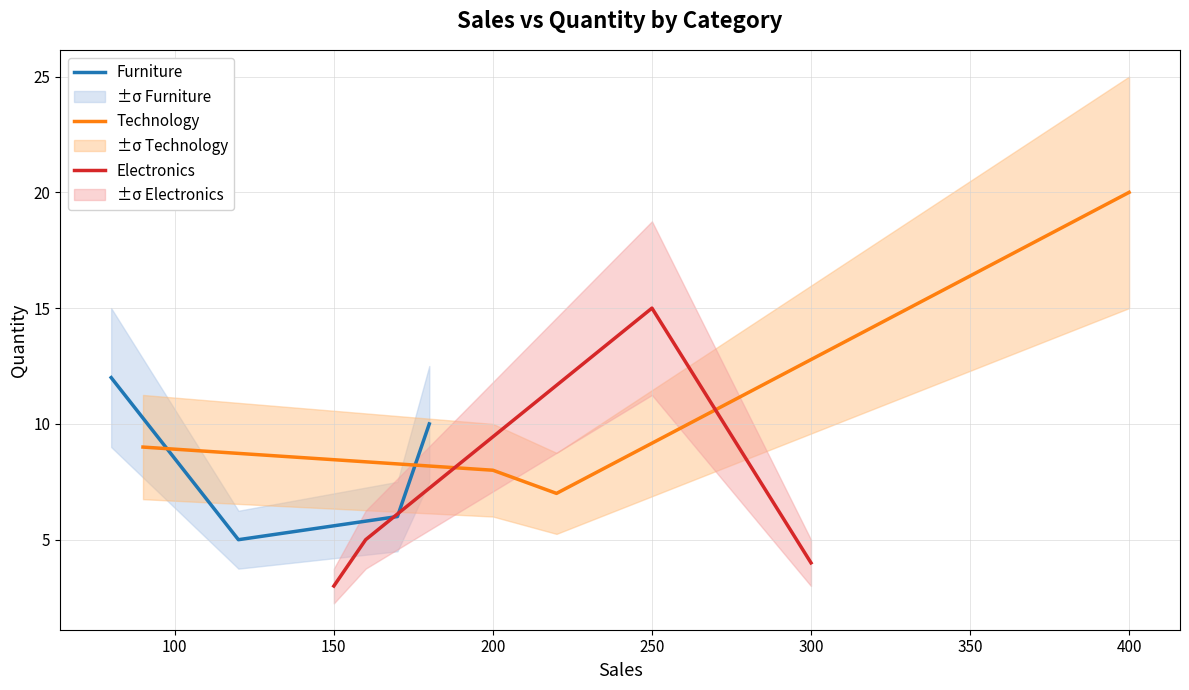

In Technology, how many points are lower than both neighbors (excluding endpoints)?

1